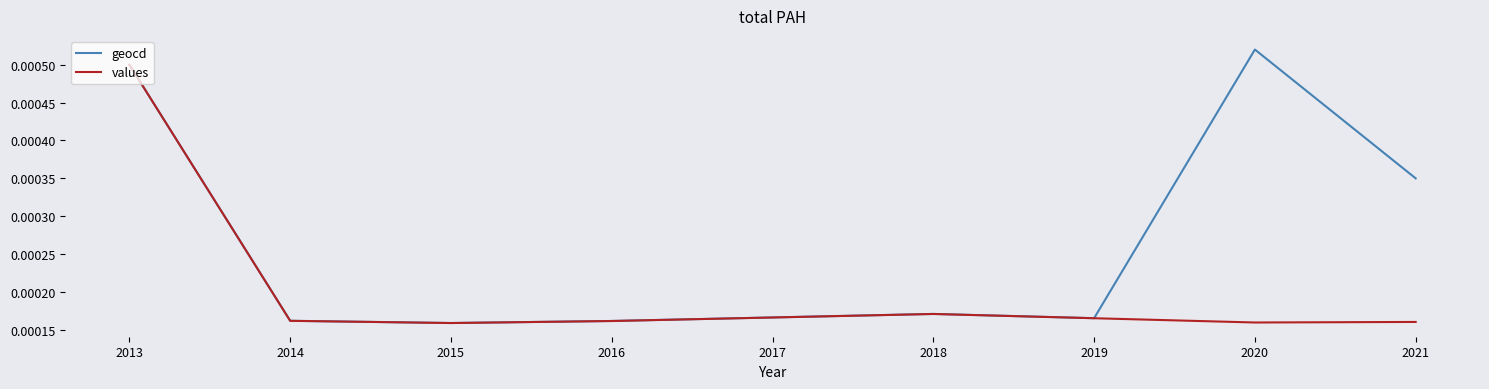

Which series has the largest range (max minus min)?

geocd